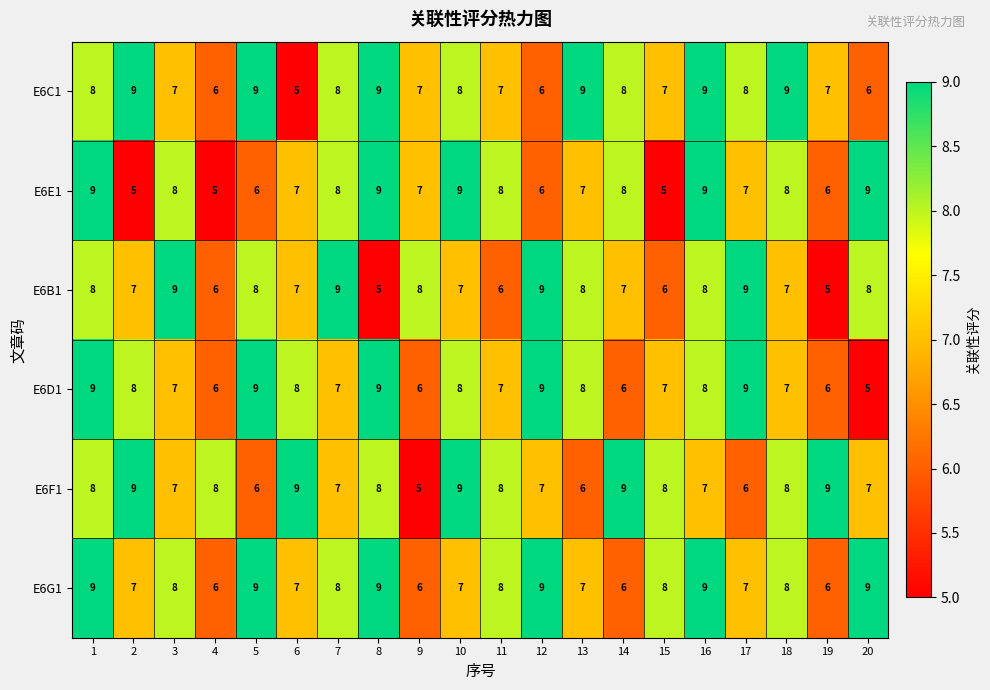

How many data points in E6D1 are less than 8?

10